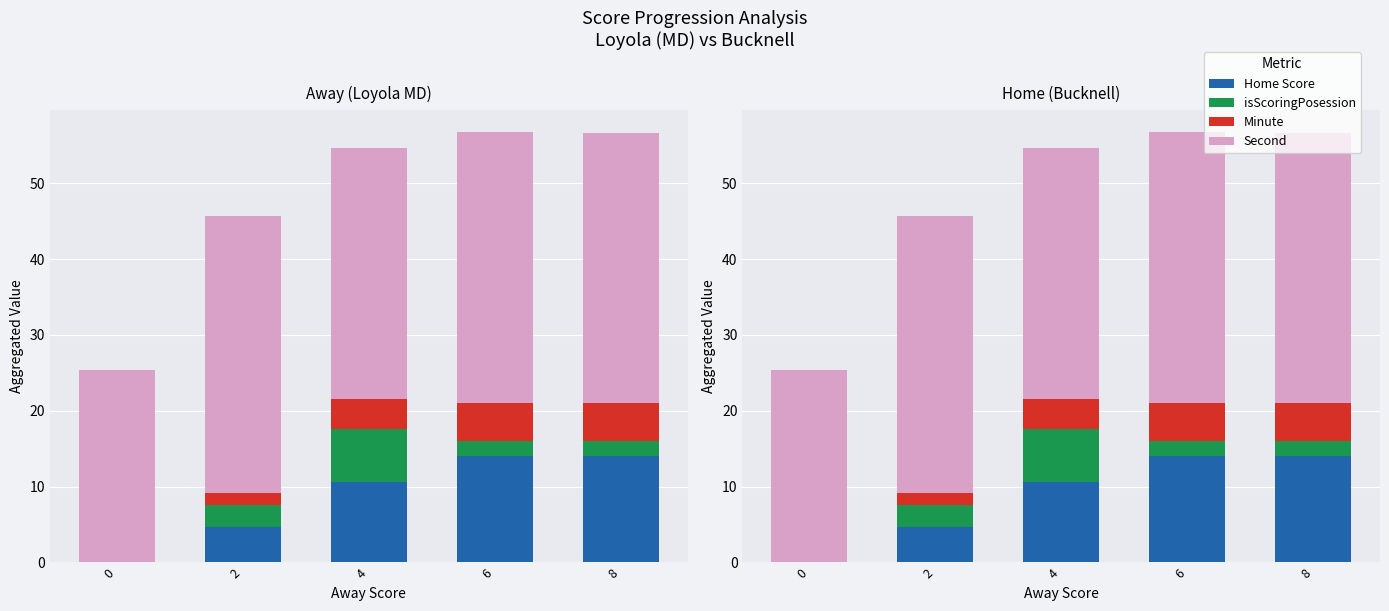

Are the bars horizontal?

No